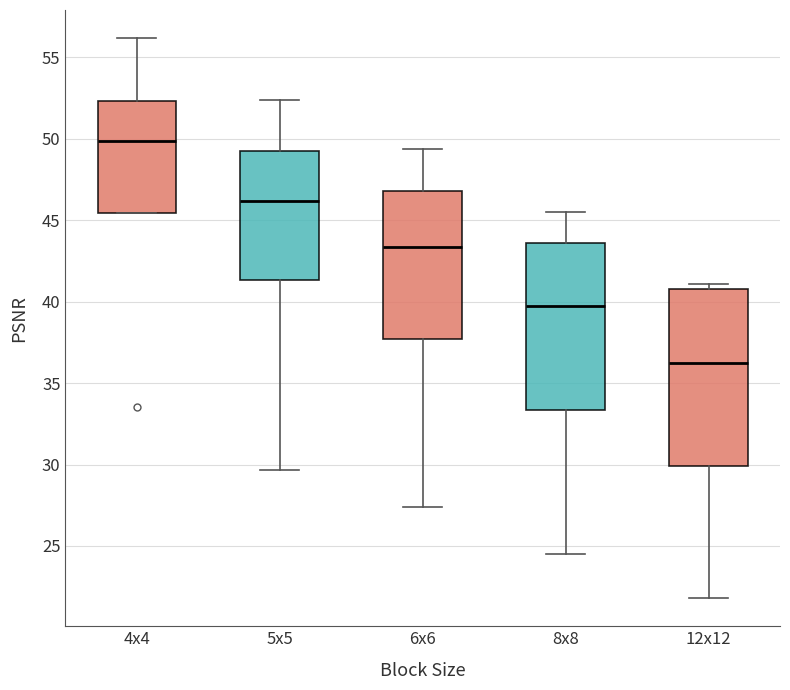

Reading left to right, read every box against the y-axis: the position of its median line, the range the box covers, and the ends of its whiskers. The values are not printed on the chart, so give them approximately, as read against the axis.

4x4: median 50.0, box 45.5 to 52.5, whiskers 45.5 to 56.0
5x5: median 46.0, box 41.5 to 49.0, whiskers 29.5 to 52.5
6x6: median 43.5, box 37.5 to 47.0, whiskers 27.5 to 49.5
8x8: median 39.5, box 33.5 to 43.5, whiskers 24.5 to 45.5
12x12: median 36.0, box 30.0 to 41.0, whiskers 22.0 to 41.0 (just above the box's upper edge)